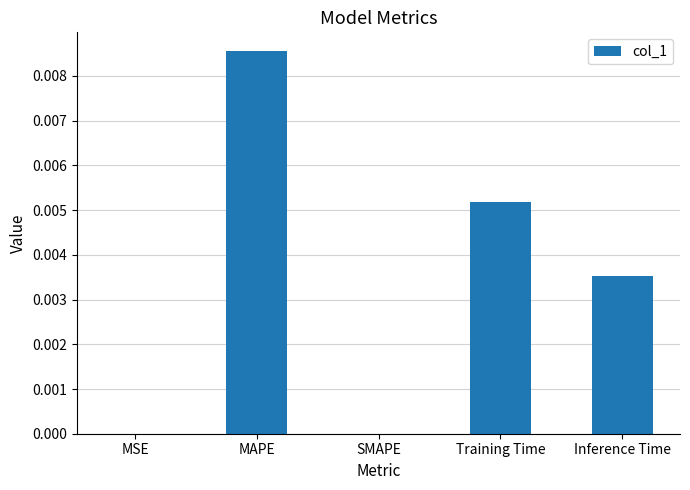

True or false: the data shows 0.0 at SMAPE.

True